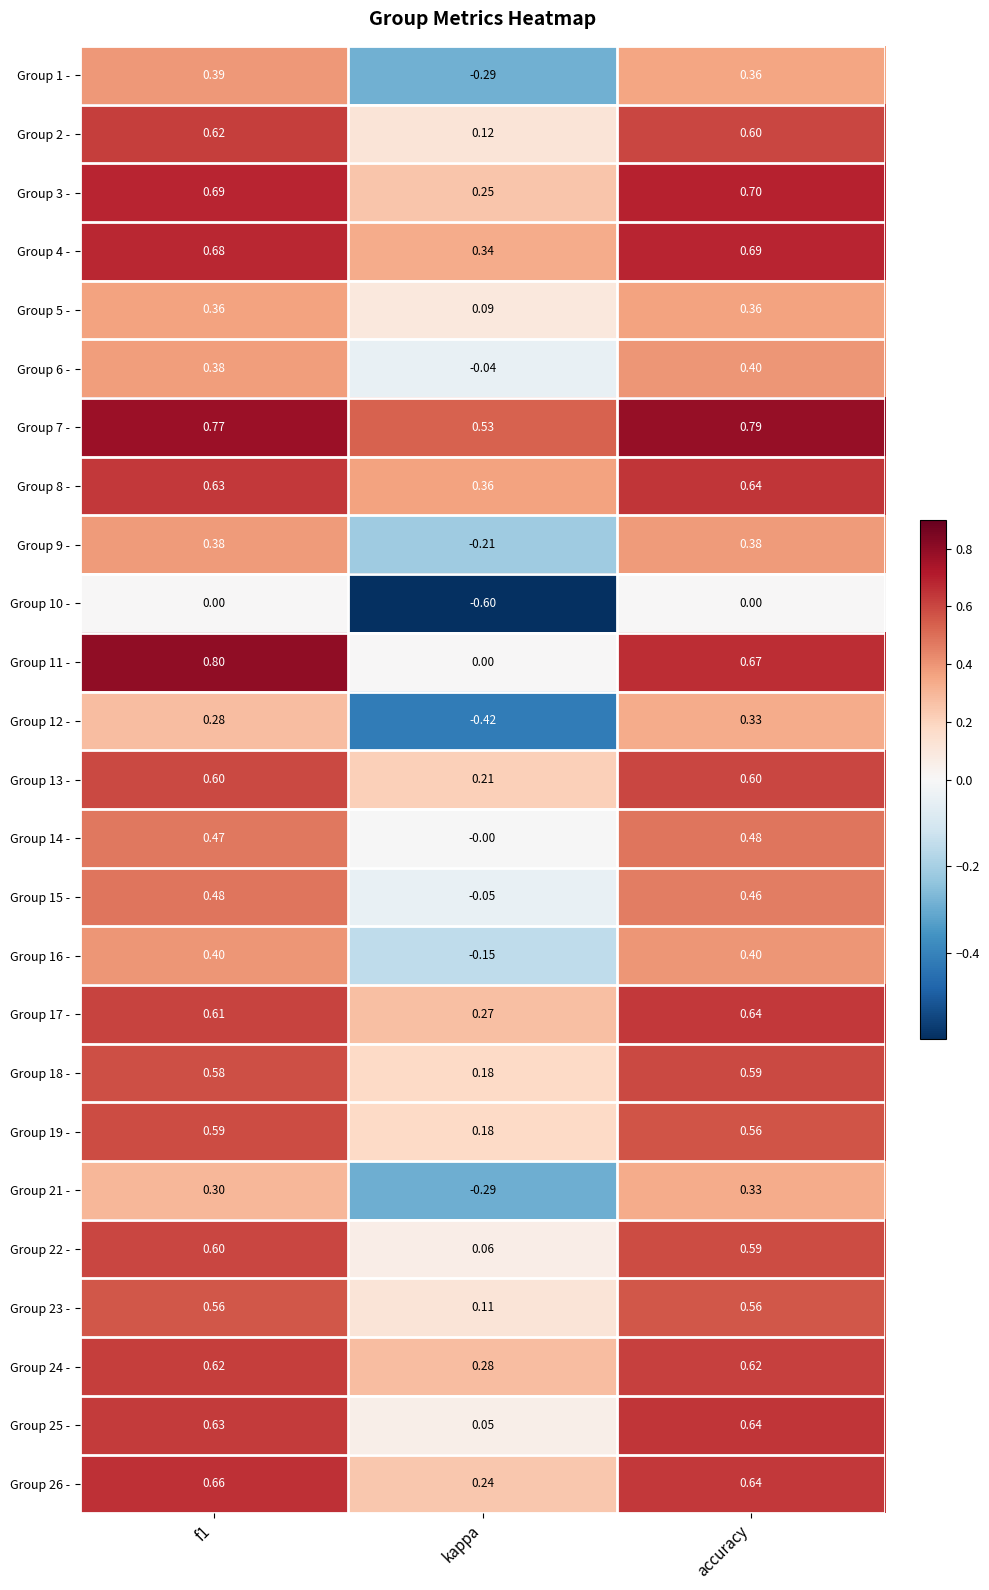

Is the value of Group 22 - at kappa greater than the value of Group 7 - at f1?

No